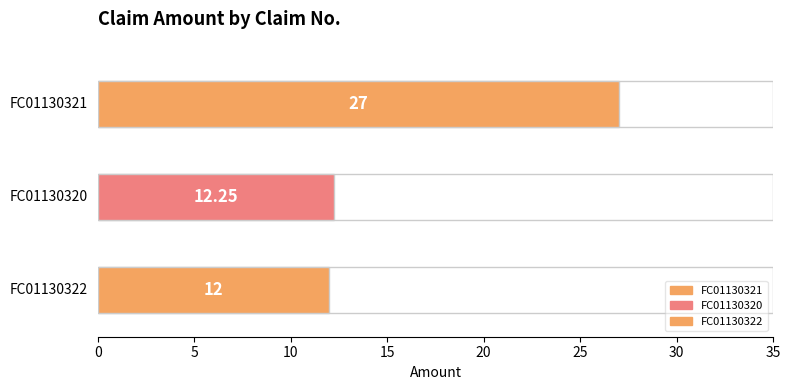

The chart shows a value of 27.0 at FC01130321. True or false?

True